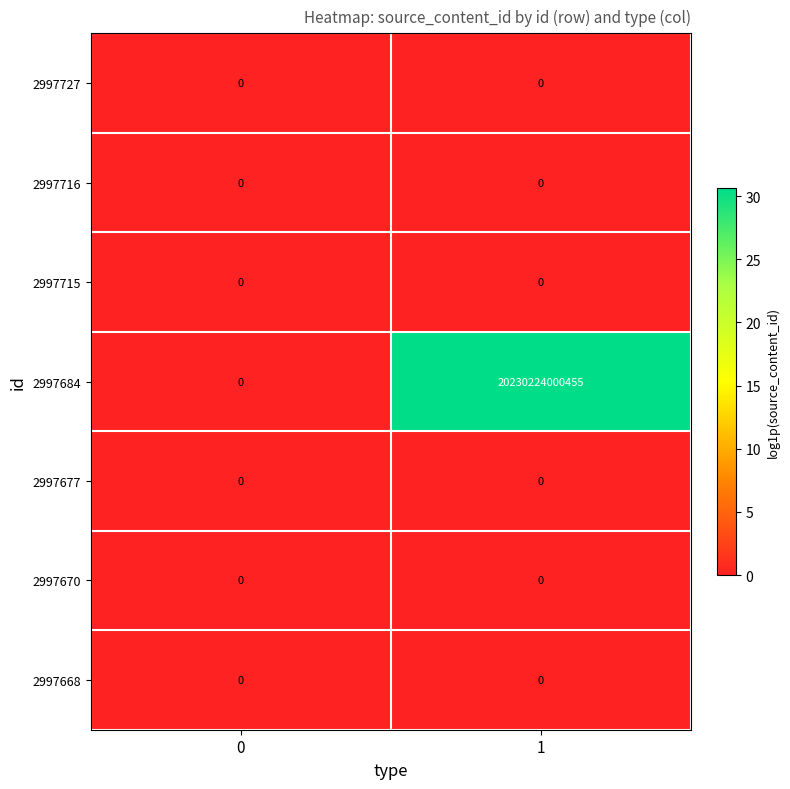

Is it true that 2997668 equals 0 at 0?

True